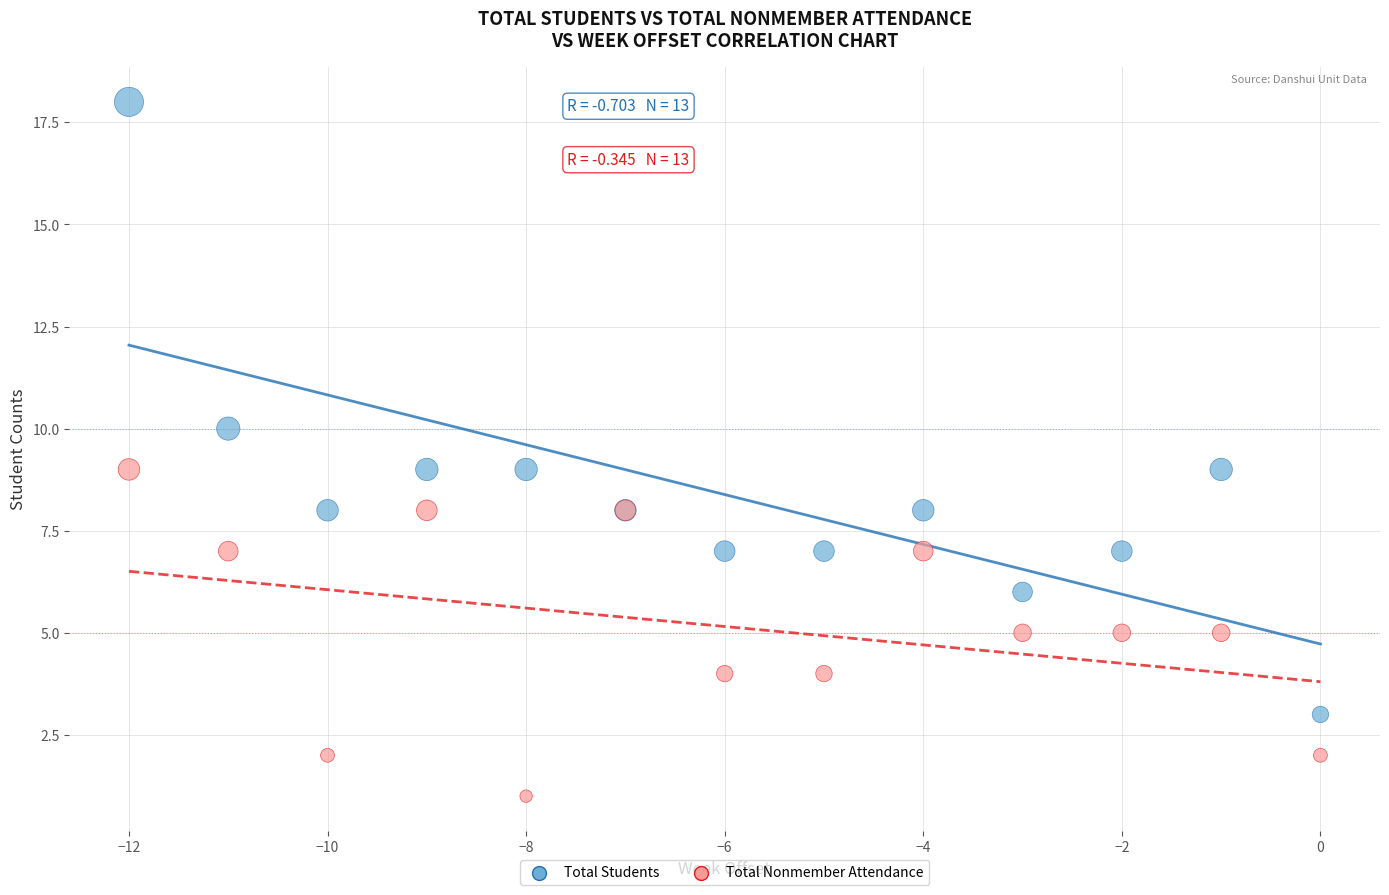

Which series has the largest Y range (max minus min)?

Total Students